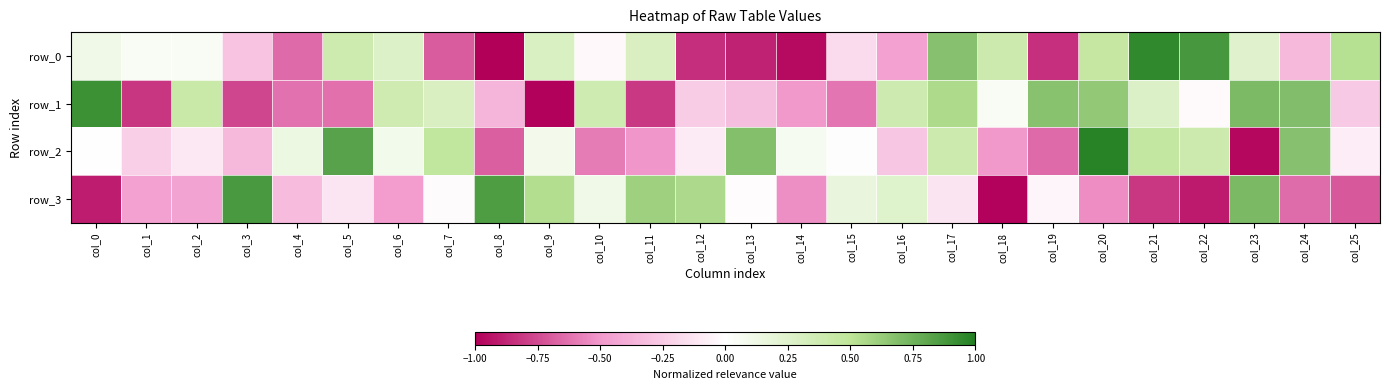

What is the difference between the row_2 values at col_10 and col_18?

0.1